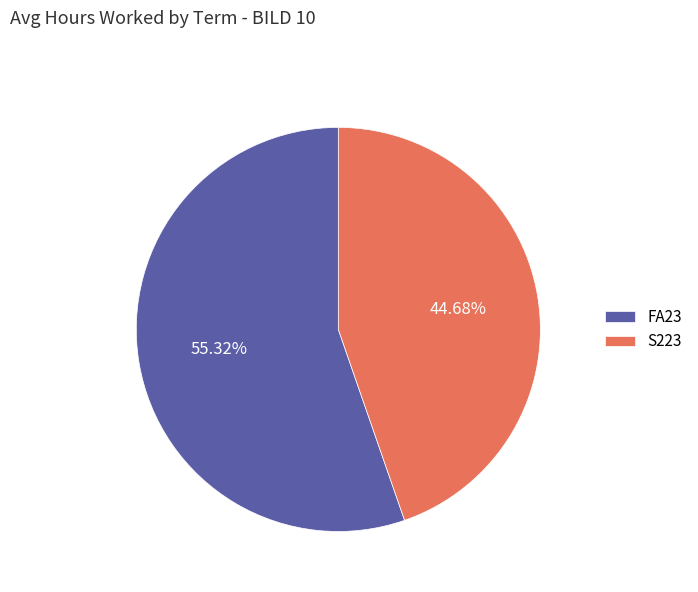

Is there any slice that represents more than half of the pie?

Yes